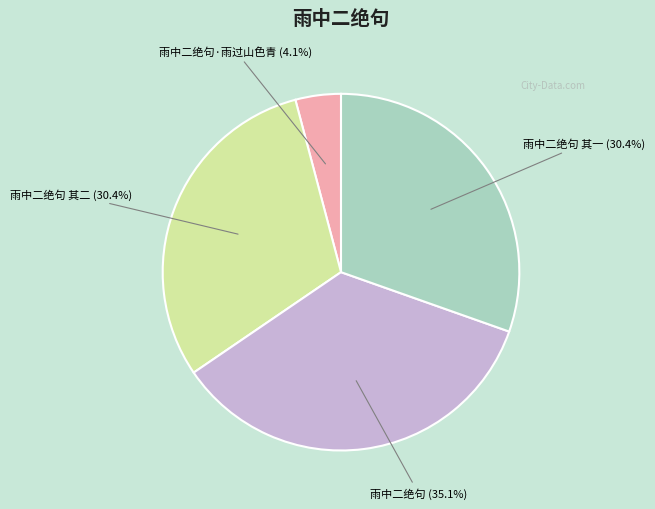

To the nearest percent, what portion does 雨中二绝句 其二 represent?

30%